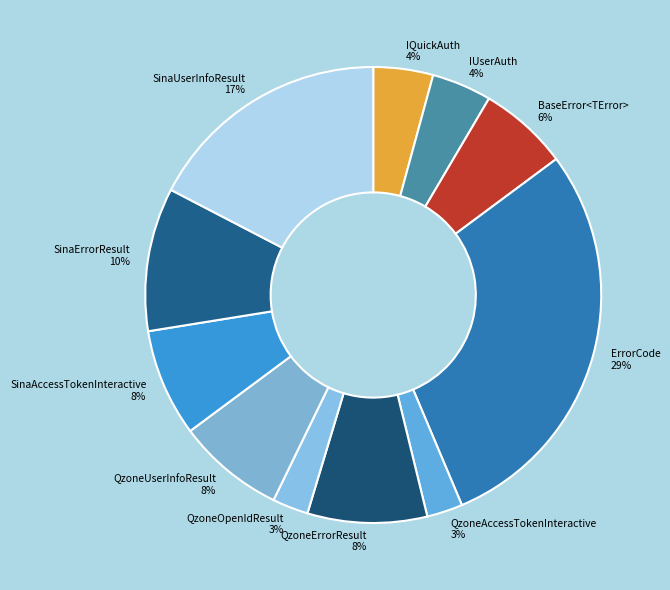

What is the largest slice in the pie chart?

ErrorCode